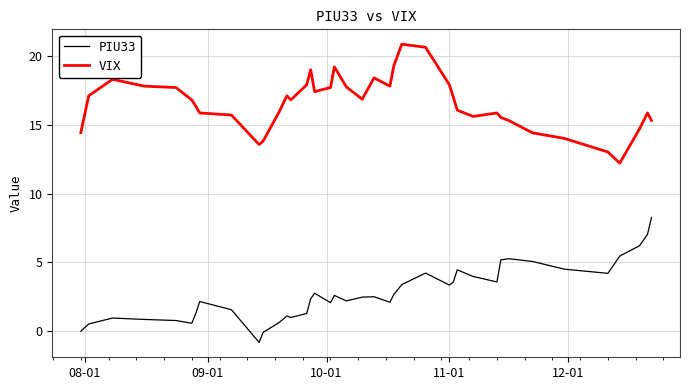

What is the greatest value displayed?

20.9